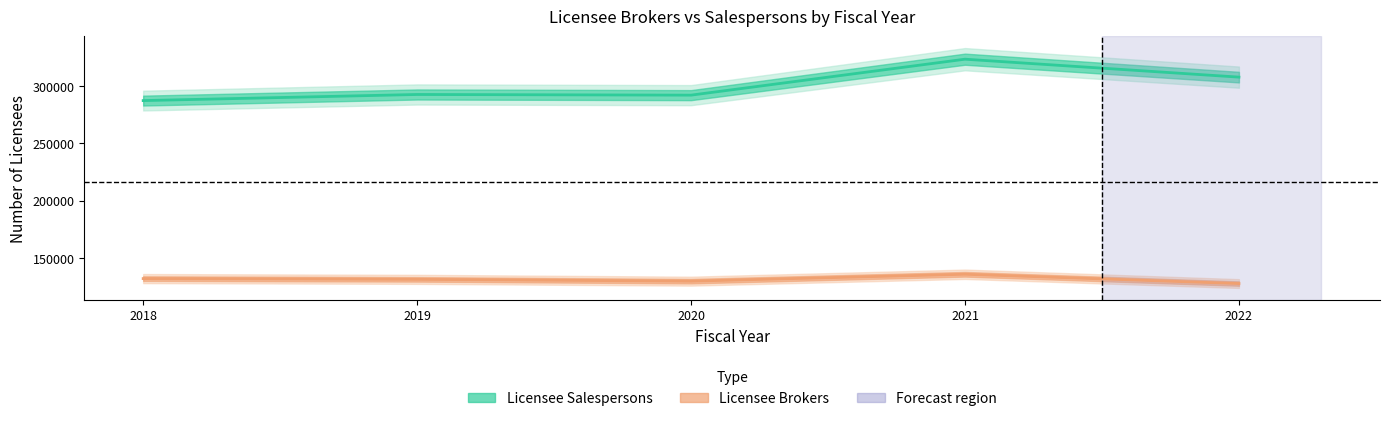

Rank the categories by Licensee Brokers value from lowest to highest.

2022, 2020, 2019, 2018, 2021